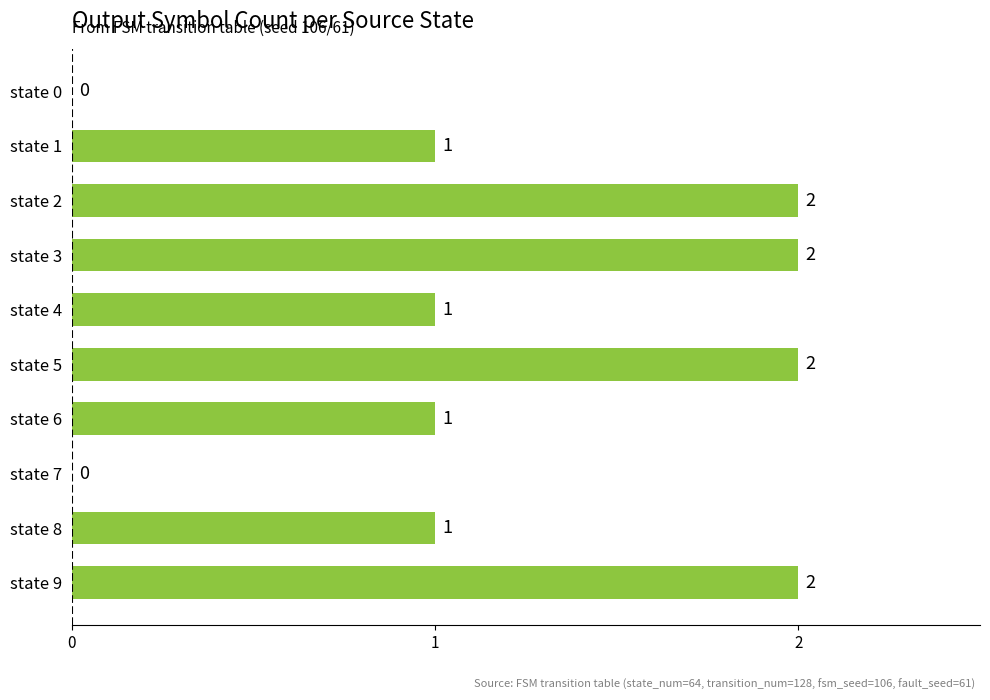

What is the average value?

1